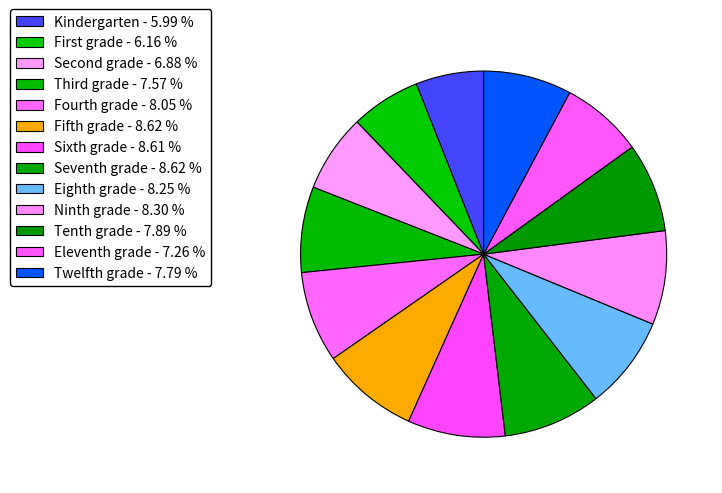

Does Kindergarten account for over 50% of the chart?

No